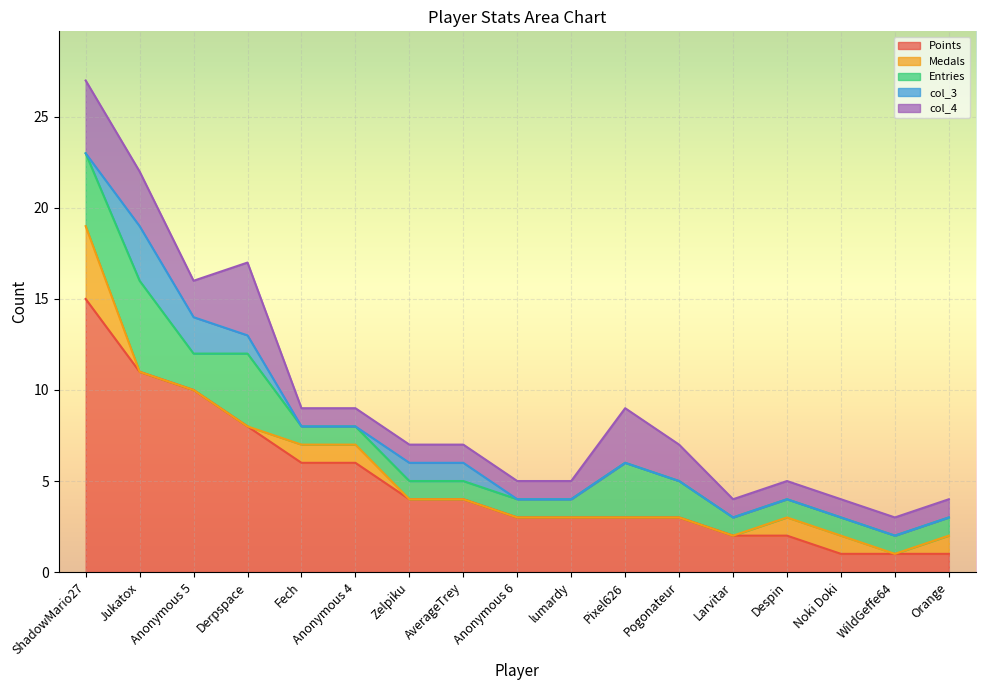

At which label is col_4 closest to 2?

Anonymous 5